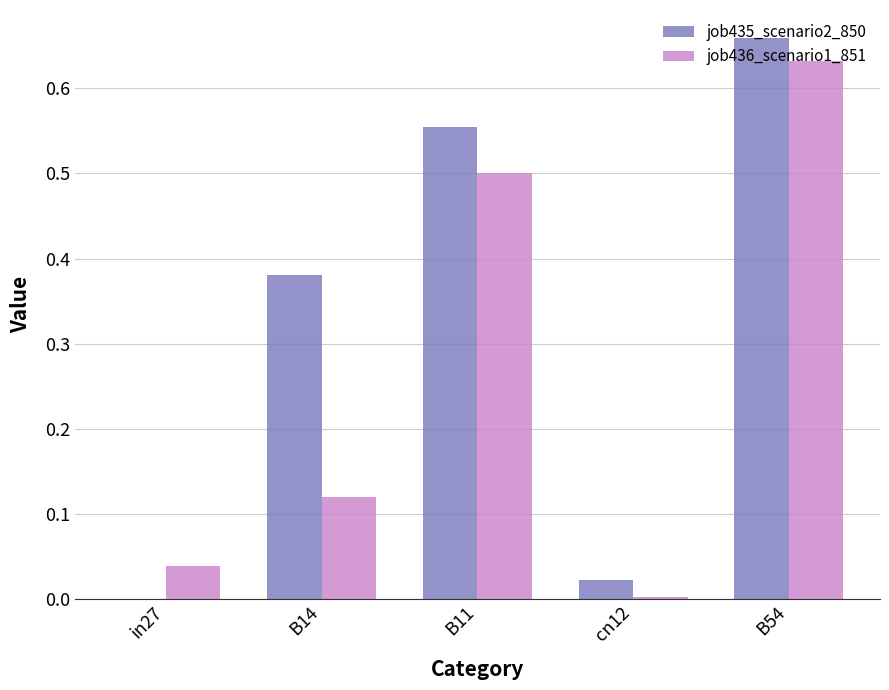

At which category does the chart reach its peak across all series?

B54